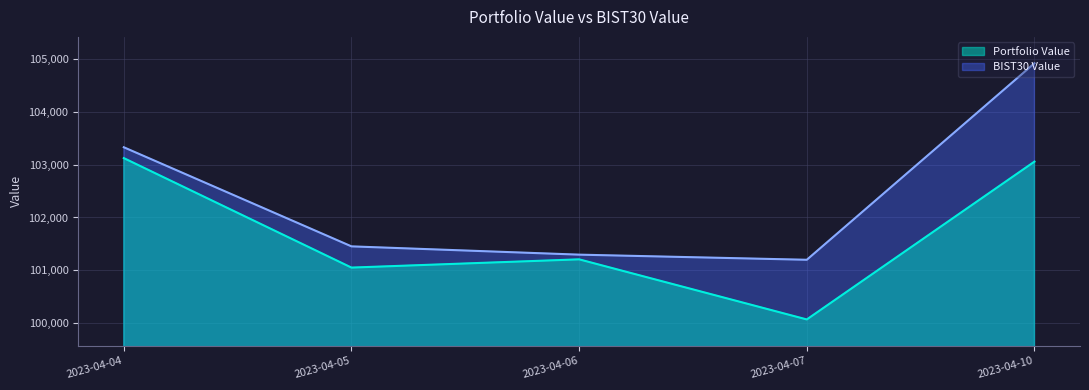

What are all the series names shown in the legend?

Portfolio Value, BIST30 Value